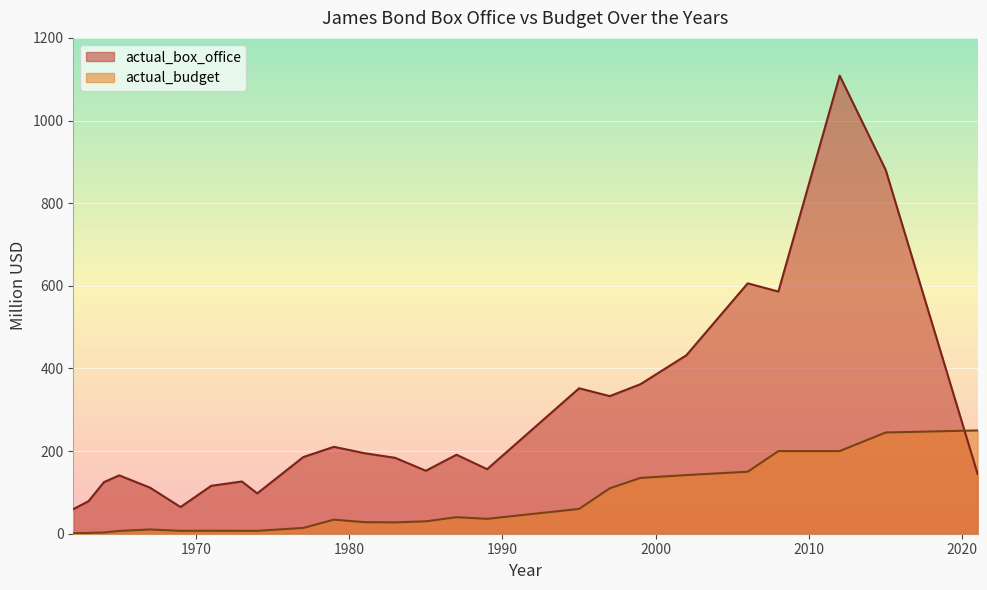

What is the maximum value shown in the chart?

1108.6